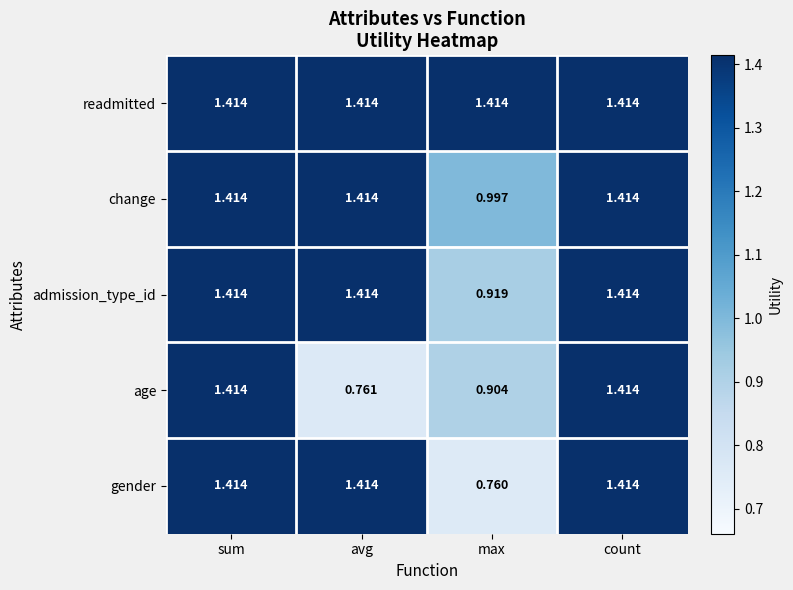

Which series has the largest total across all categories?

readmitted